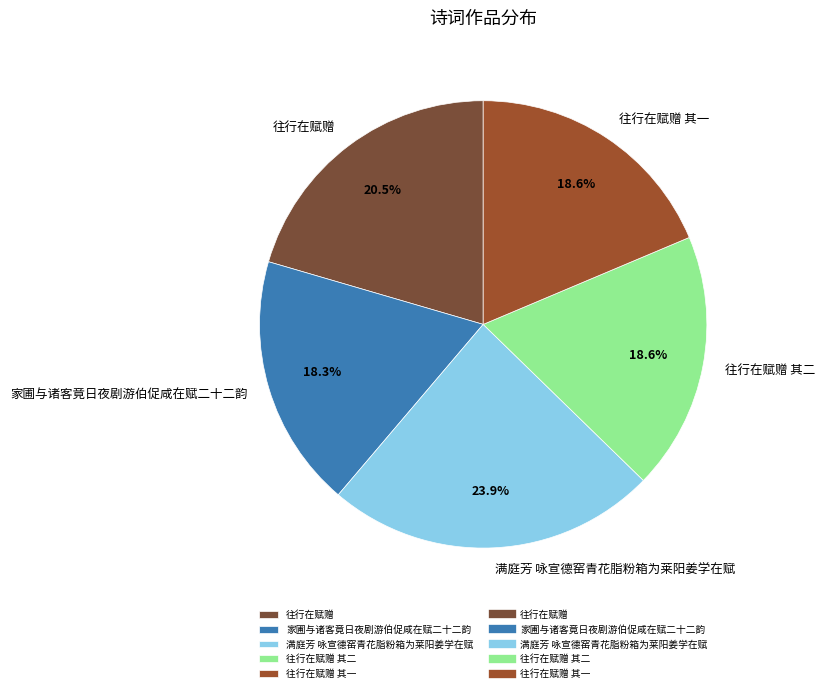

Count the number of slices in the pie.

5